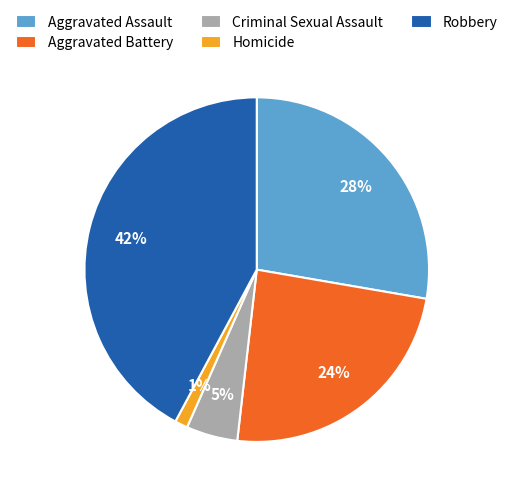

Is there a majority slice in this chart?

No